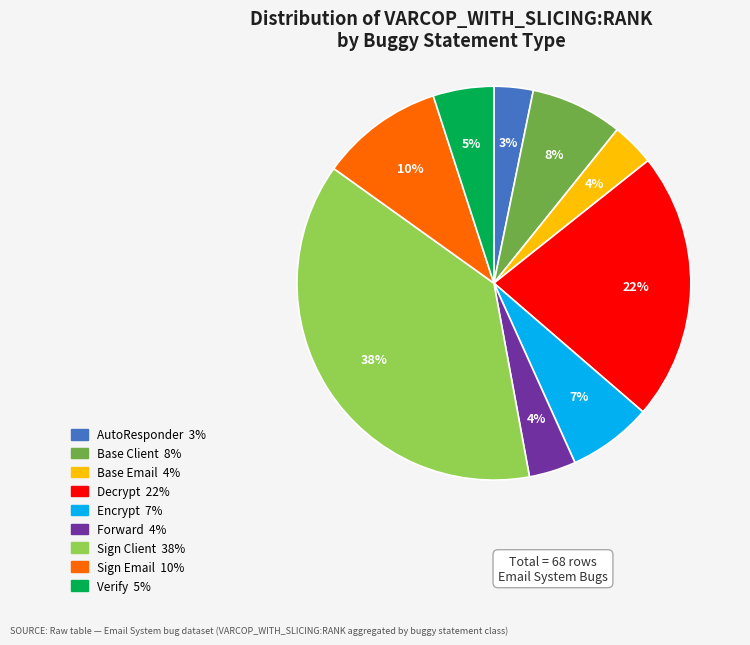

Is there a majority slice in this chart?

No